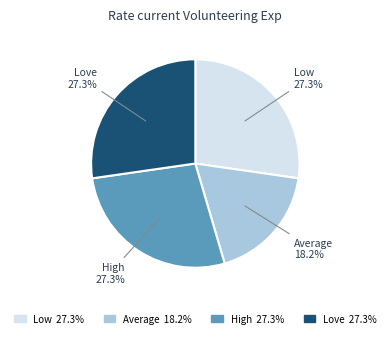

Does any single category account for the majority?

No